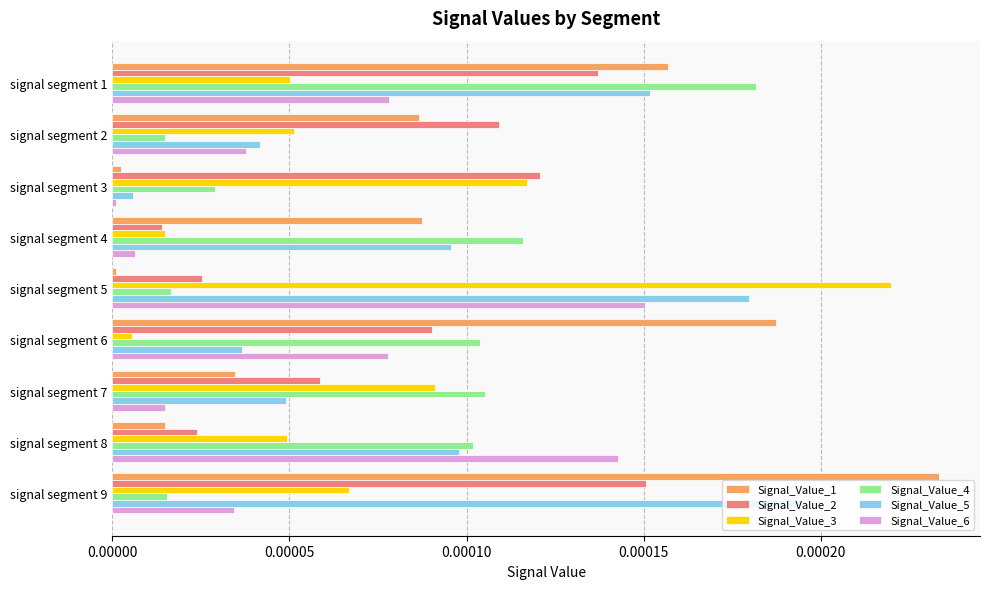

Which series has the largest total across all categories?

Signal_Value_5